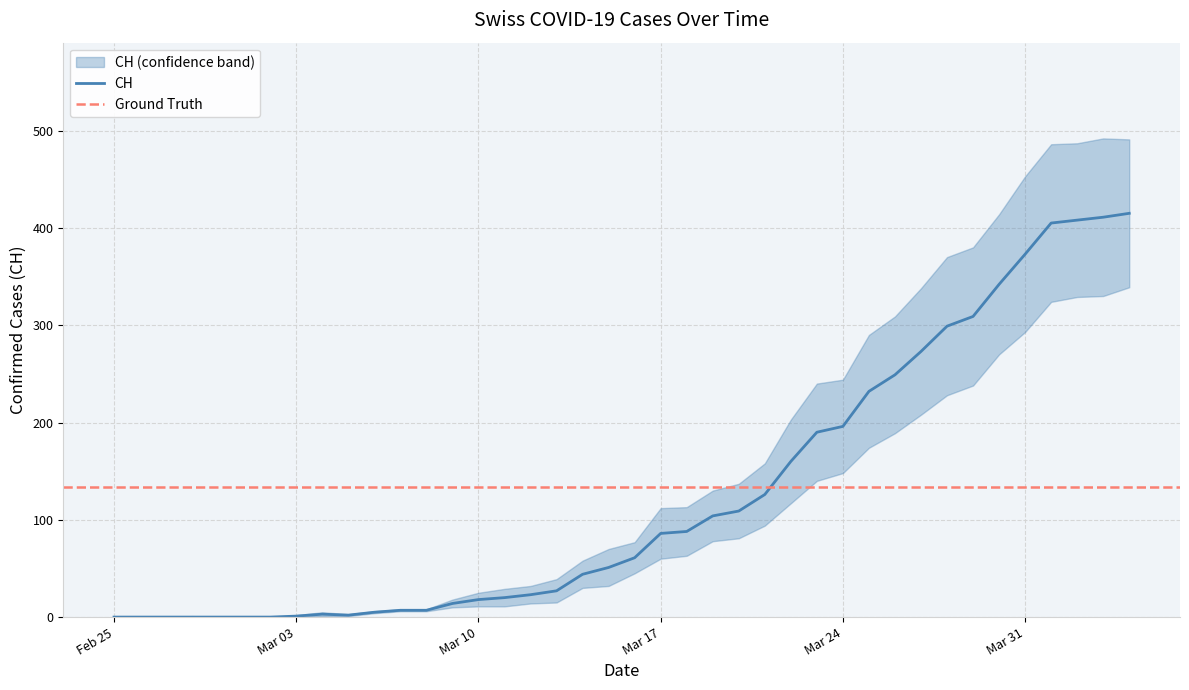

How many interior local peaks does the CH series have?

1